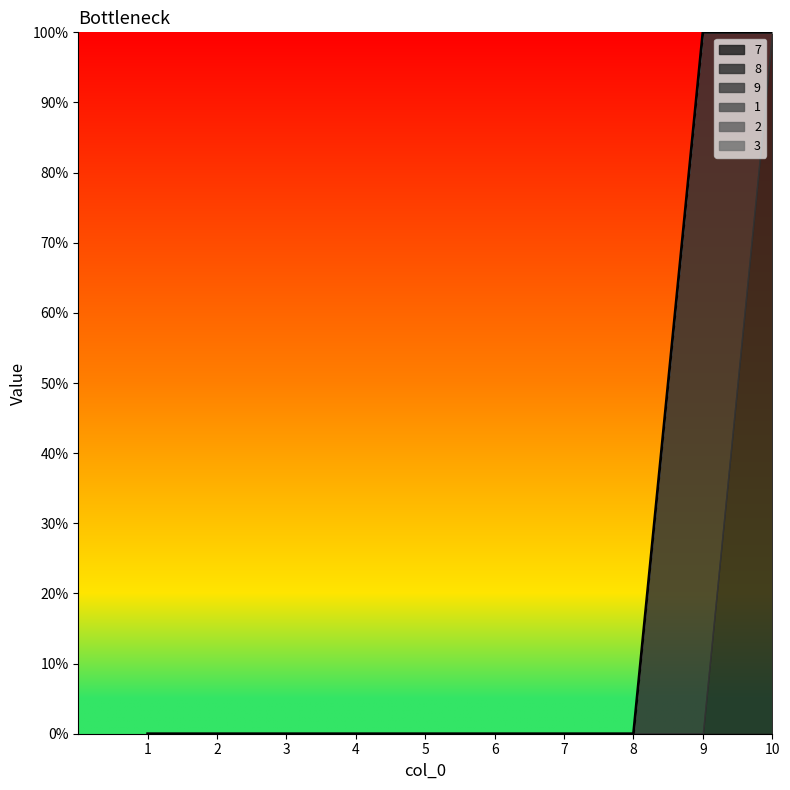

Which has a higher value, 1 or 2?

1